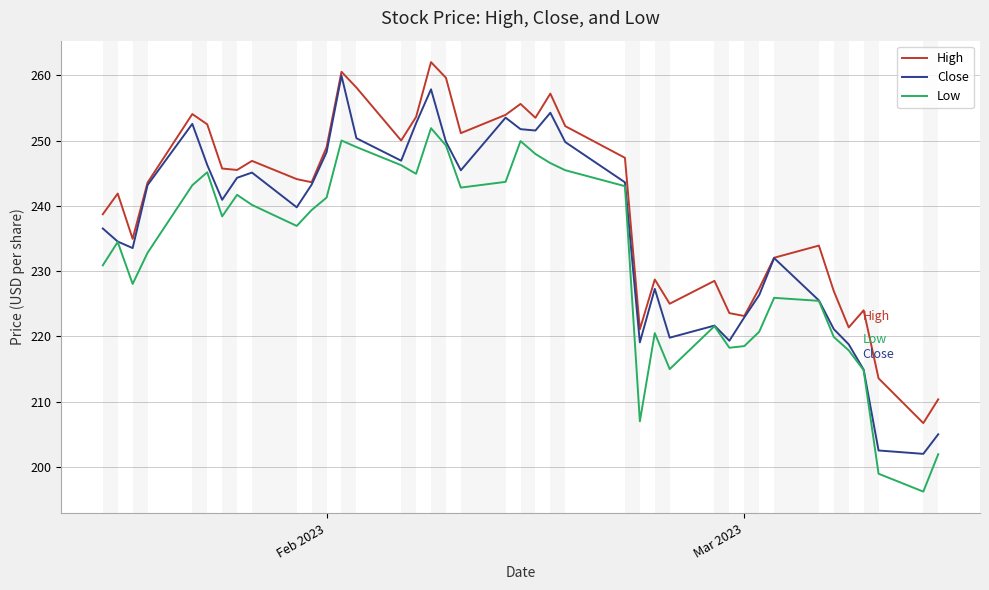

What is the greatest value displayed?

262.0